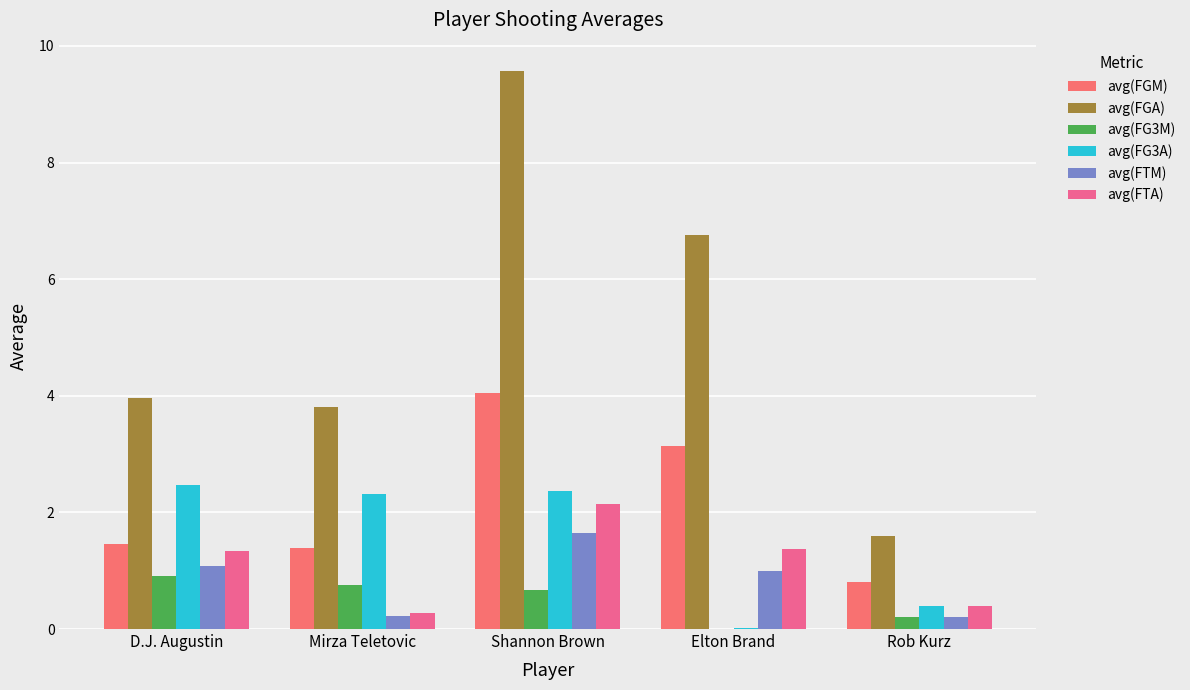

Between Mirza Teletovic and Shannon Brown, which is larger?

Shannon Brown